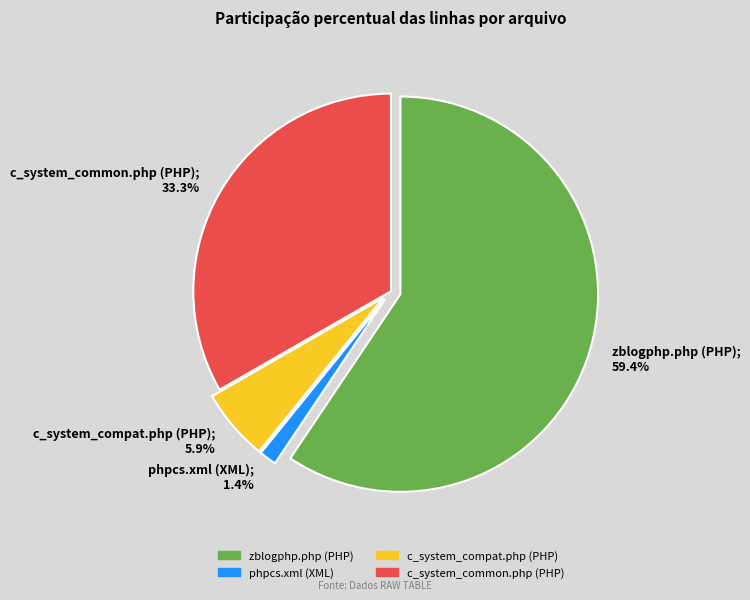

How many slices are in this pie chart?

4